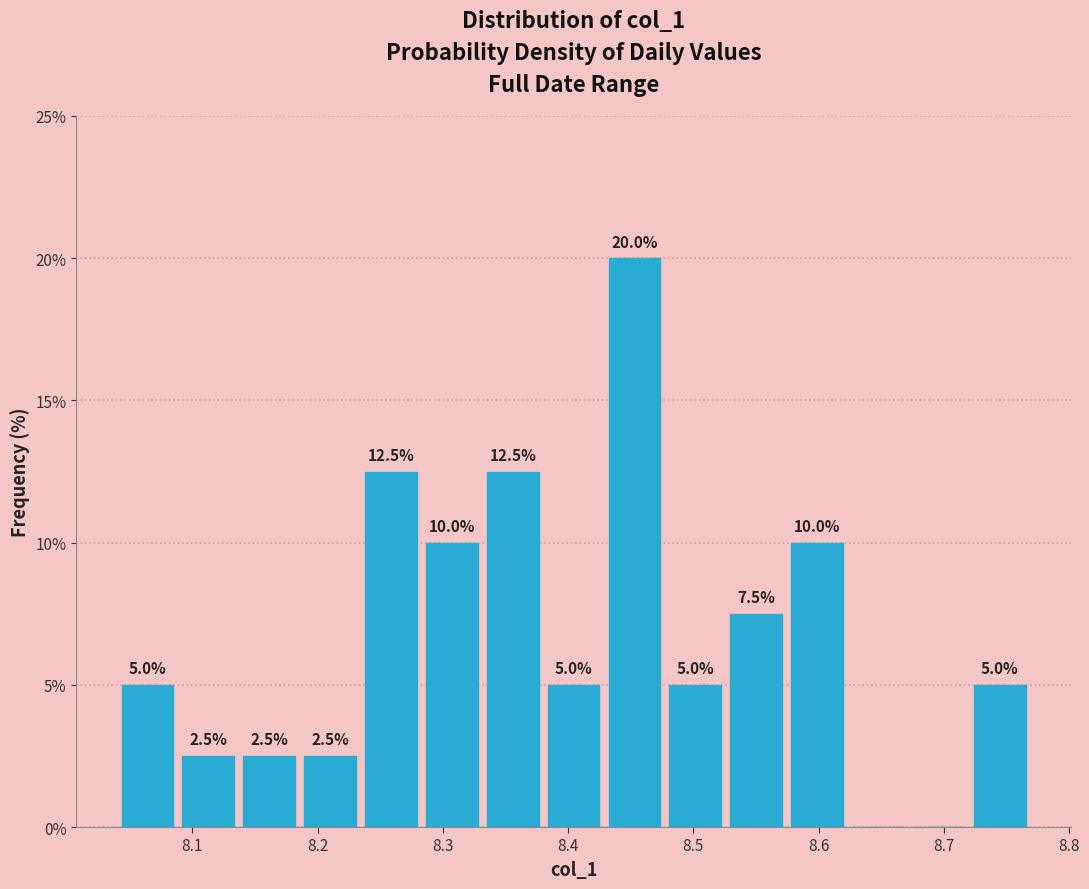

Over which range of the x-axis is the bar tallest?

8.43 to 8.48